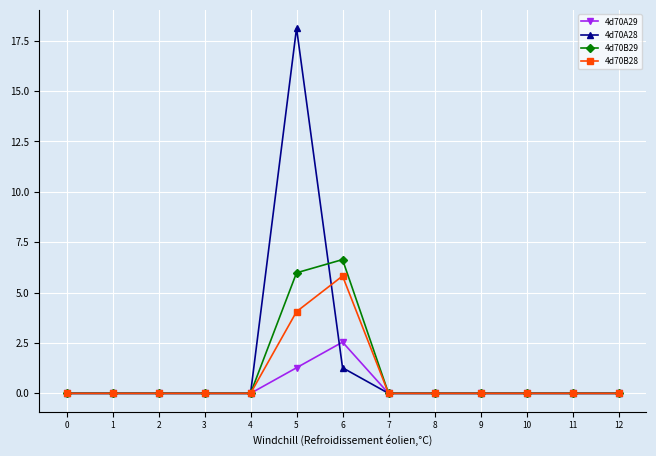

Where is 4d70A29 nearest to the value 1?

5